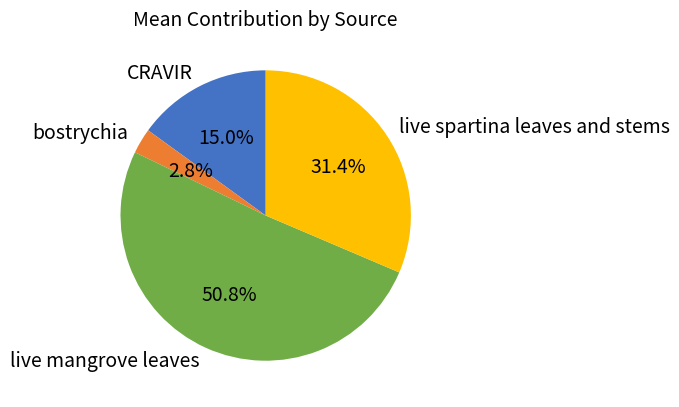

Is the sum of CRAVIR and live mangrove leaves greater than half?

Yes